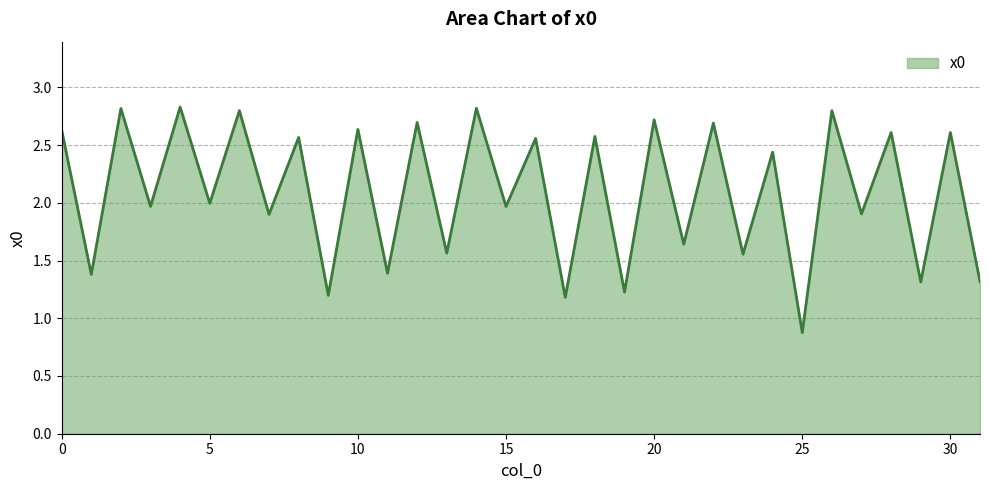

What is the minimum value shown in the chart?

0.9